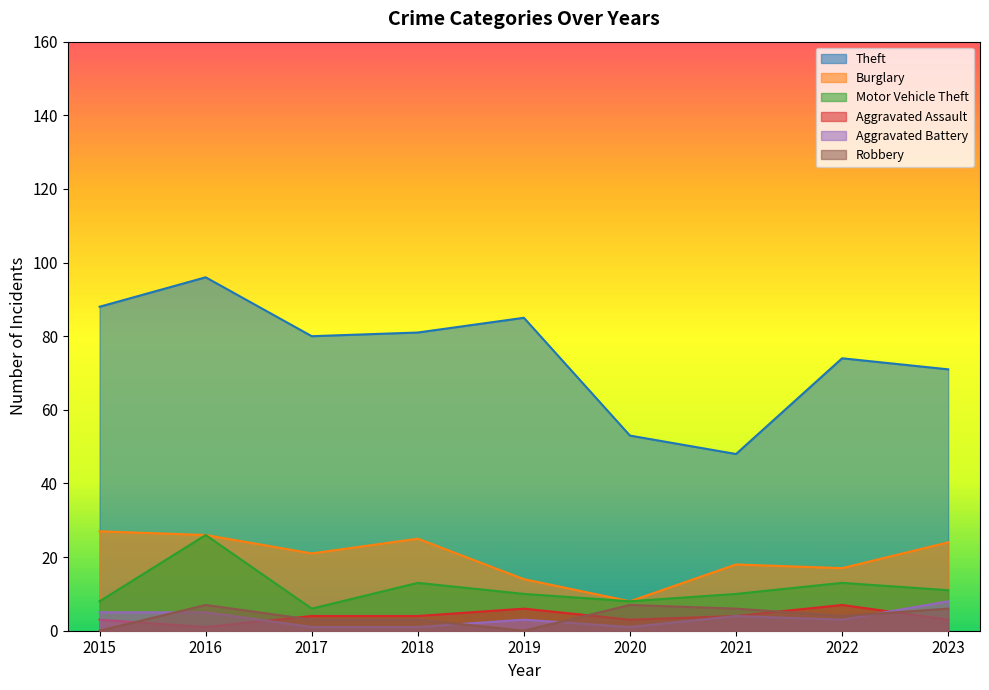

Does the chart have visible grid lines?

No